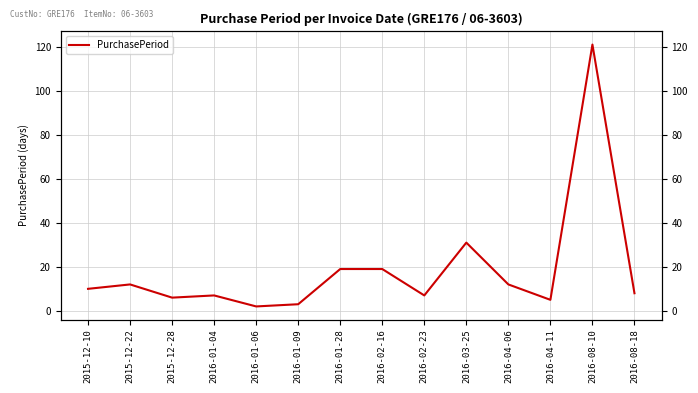

How many points are lower than both their immediate neighbors (excluding endpoints)?

4